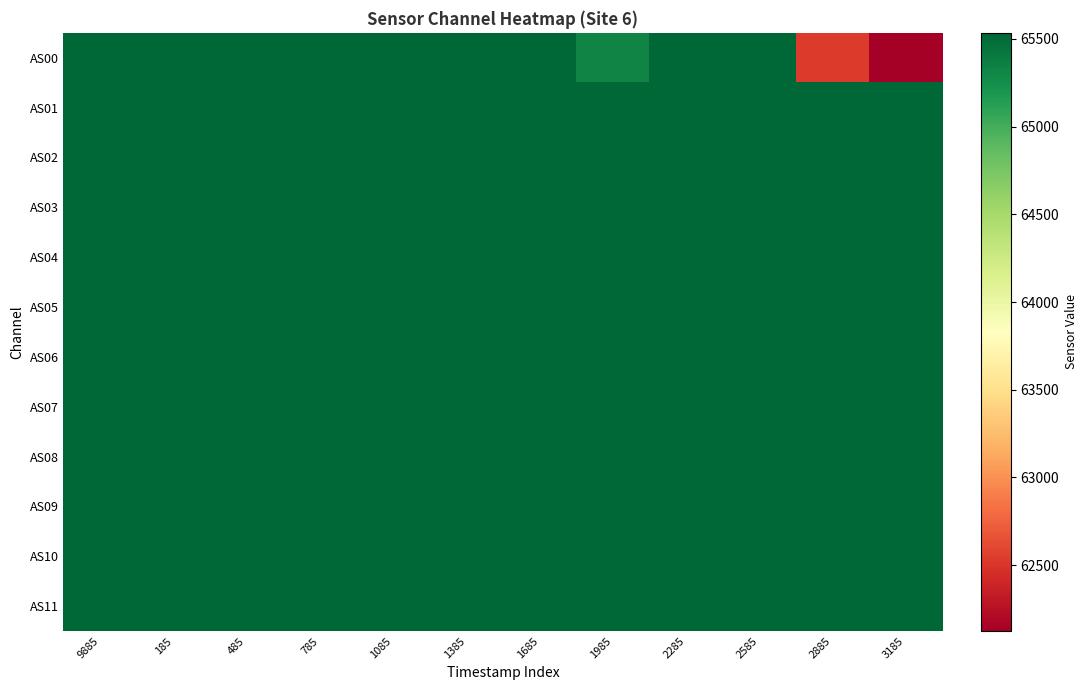

Rank the series by their maximum value, from lowest to highest.

AS00, AS01, AS02, AS03, AS04, AS05, AS06, AS07, AS08, AS09, AS10, AS11